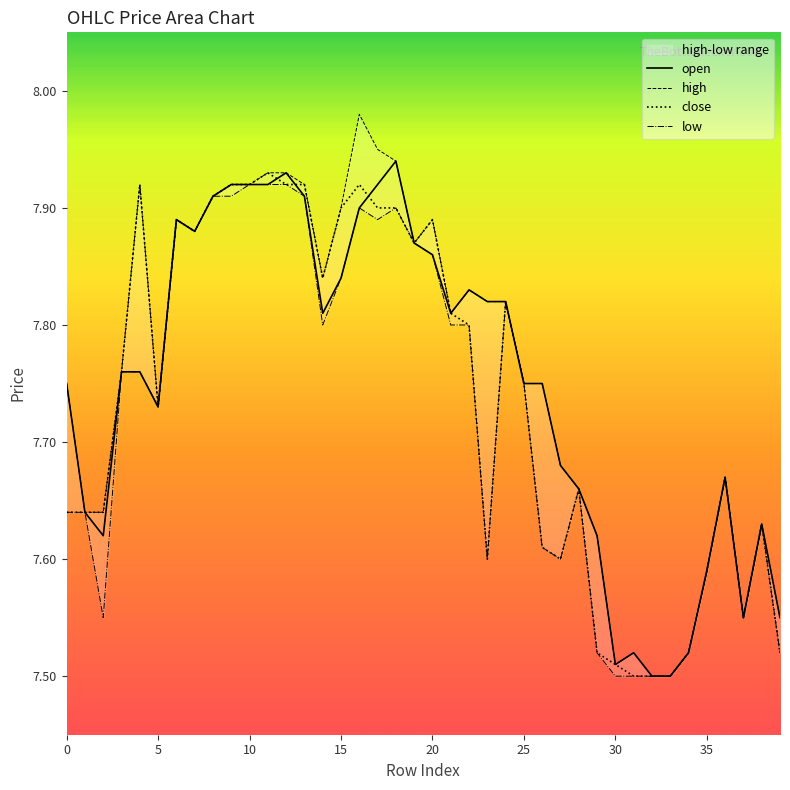

How many interior local peaks does the low series have?

7